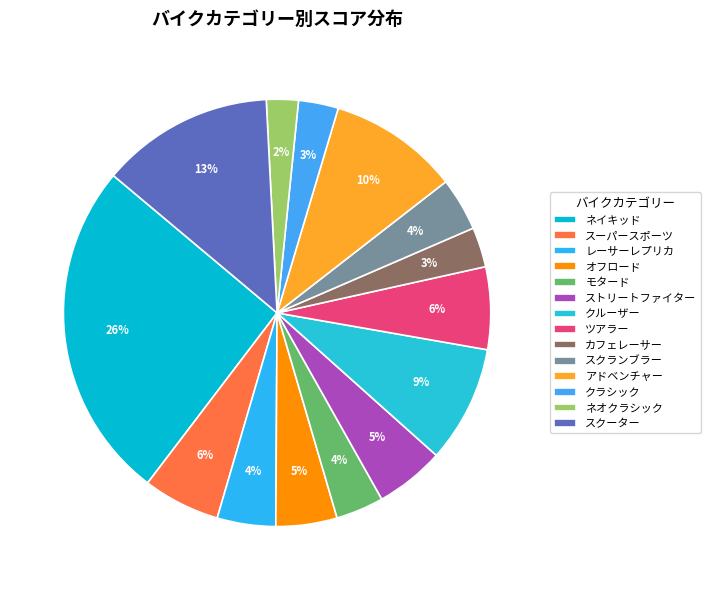

To the nearest percent, what percentage of the pie is アドベンチャー?

10%